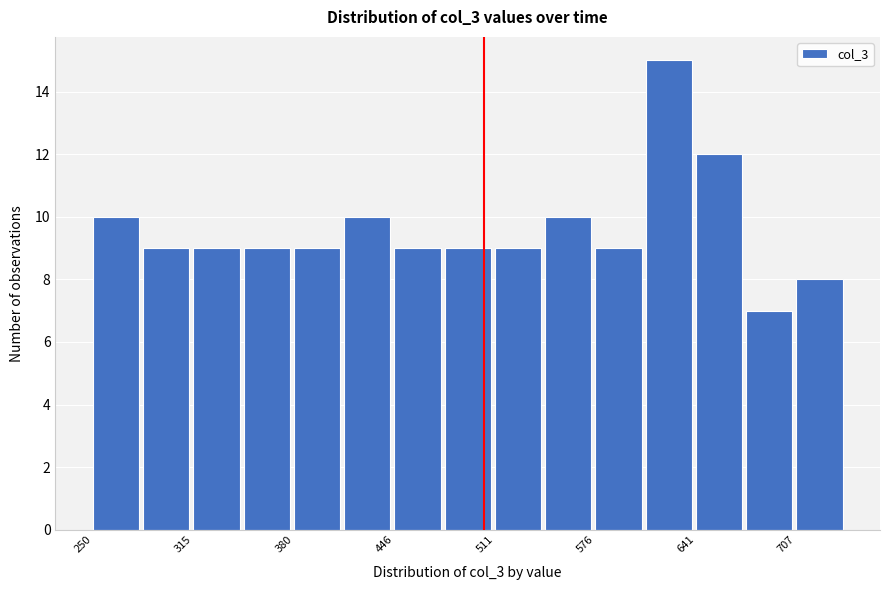

Around what value on the x-axis is the tallest bar? Give the approximate position of its centre, as read against the axis.

620